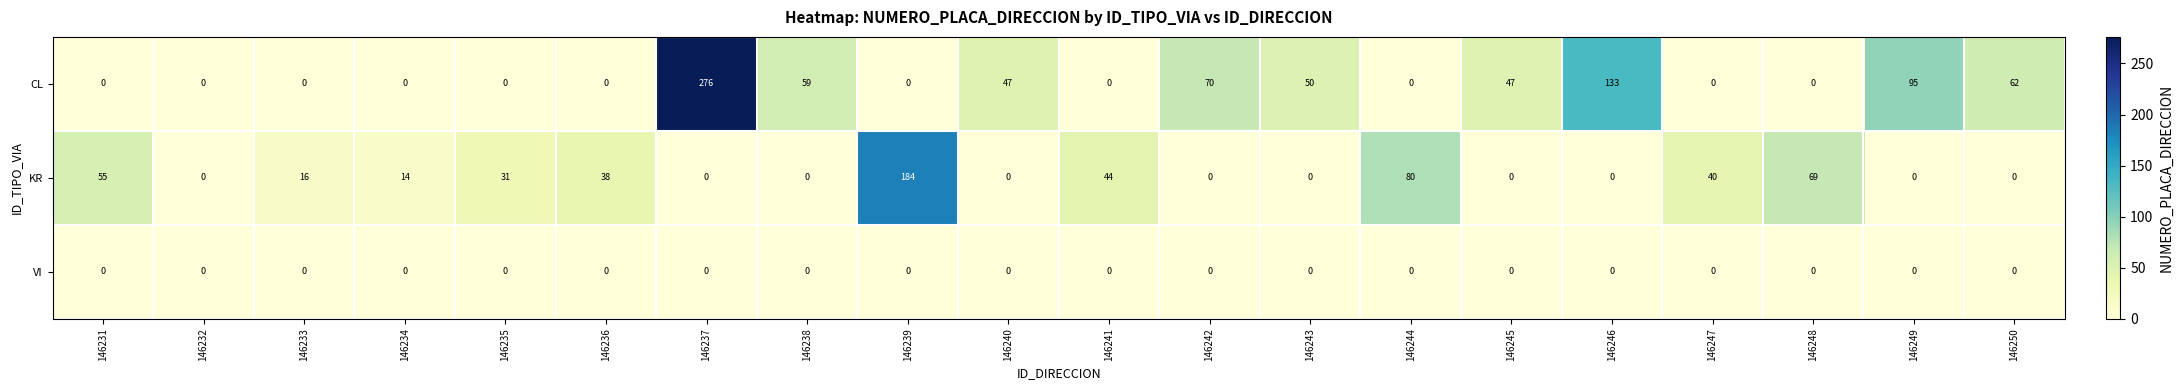

Which series has the largest total across all categories?

CL